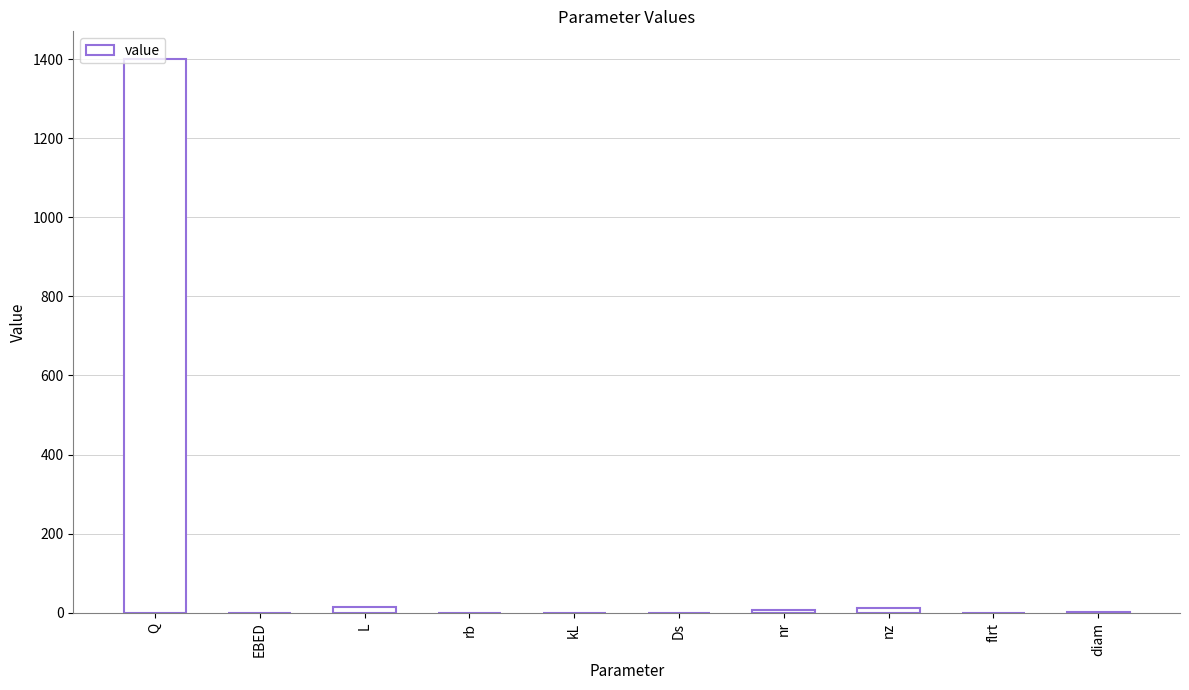

Count the number of data series in this chart.

1